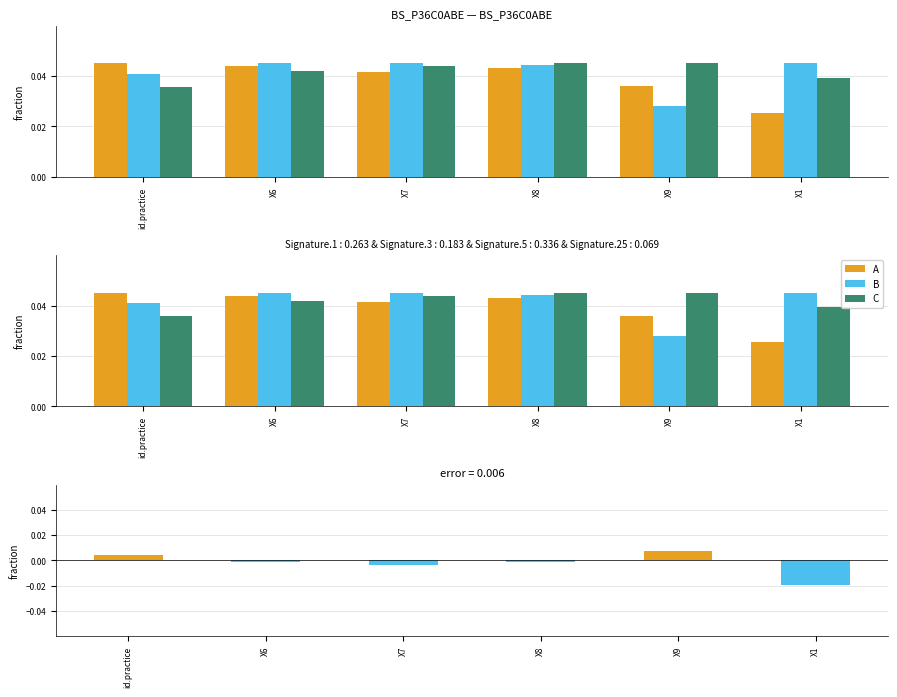

Is it true that B equals 0.0 at X1?

True